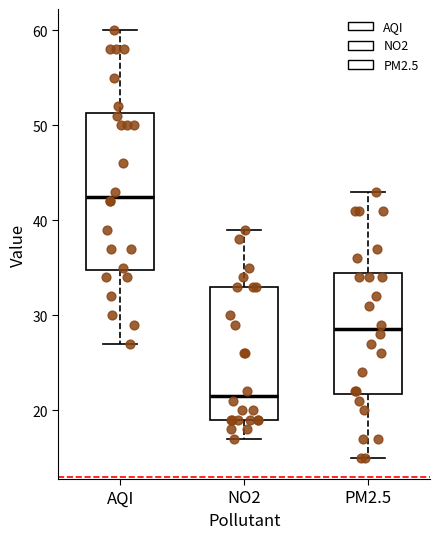

Reading left to right, read every box against the y-axis: the position of its median line, the range the box covers, and the ends of its whiskers. The values are not printed on the chart, so give them approximately, as read against the axis.

AQI: median 43, box 35 to 51, whiskers 27 to 60
NO2: median 22, box 19 to 33, whiskers 17 to 39
PM2.5: median 29, box 22 to 35, whiskers 15 to 43